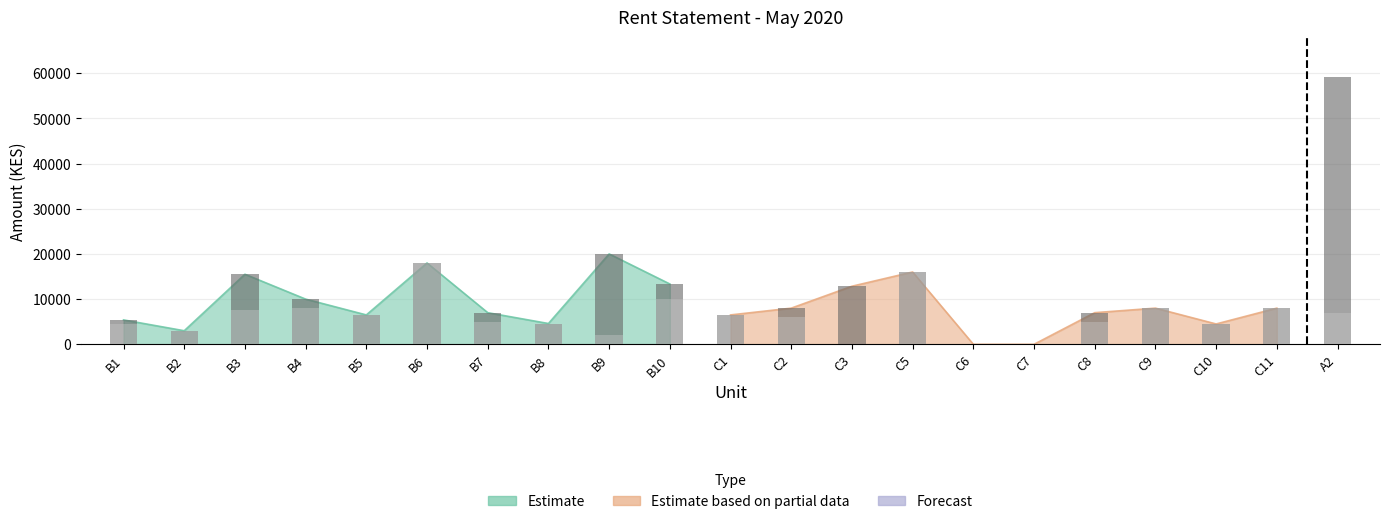

What is the highest value of the Paid series?

18000